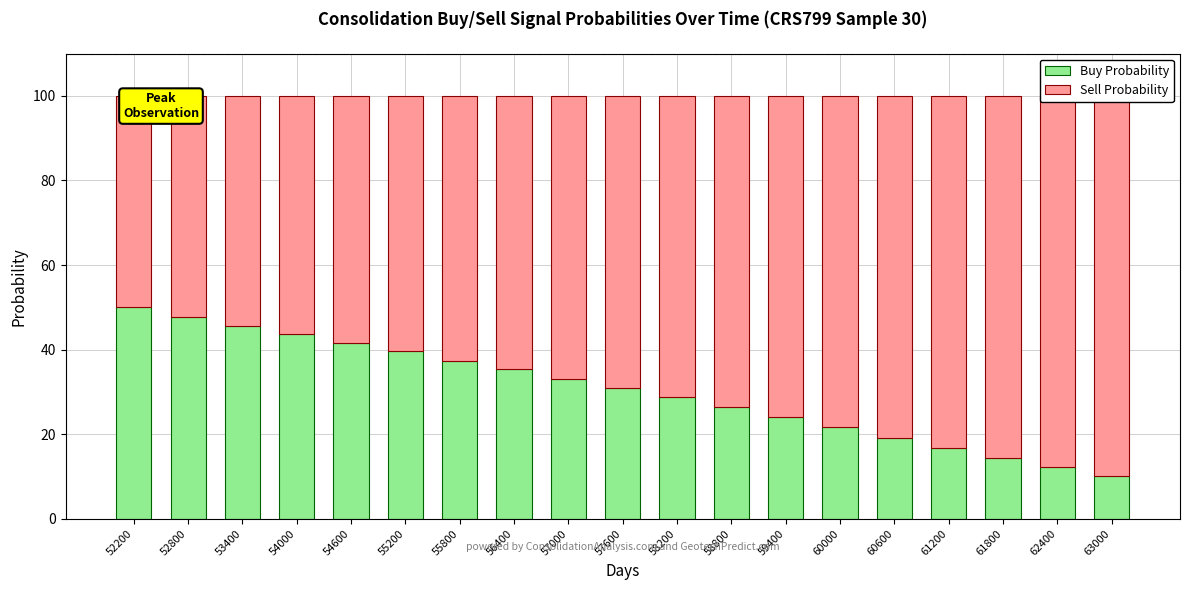

True or false: Sell Probability has a value of 76.0 at 59400.

True